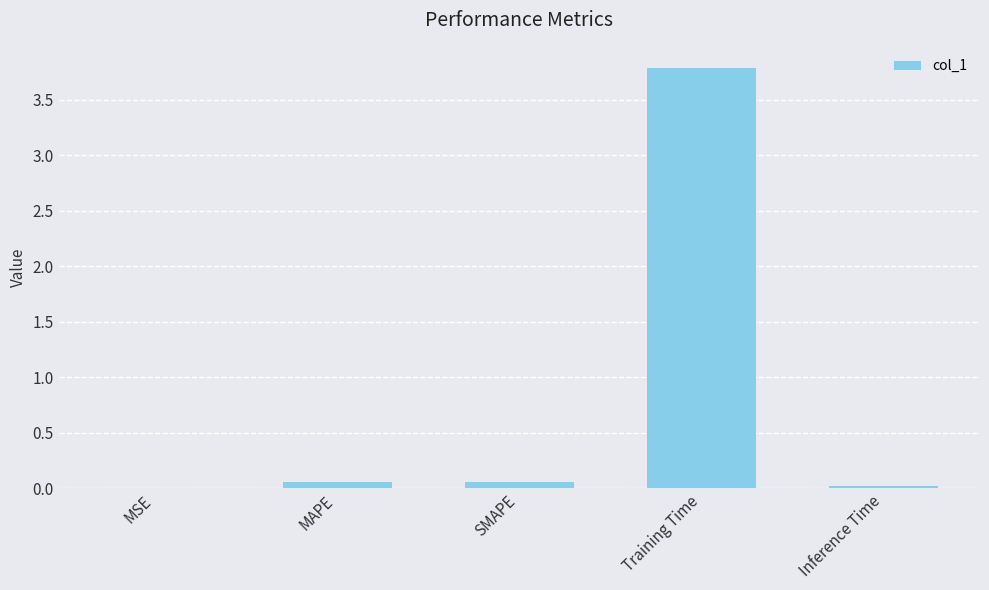

What is the maximum value shown in the chart?

3.8